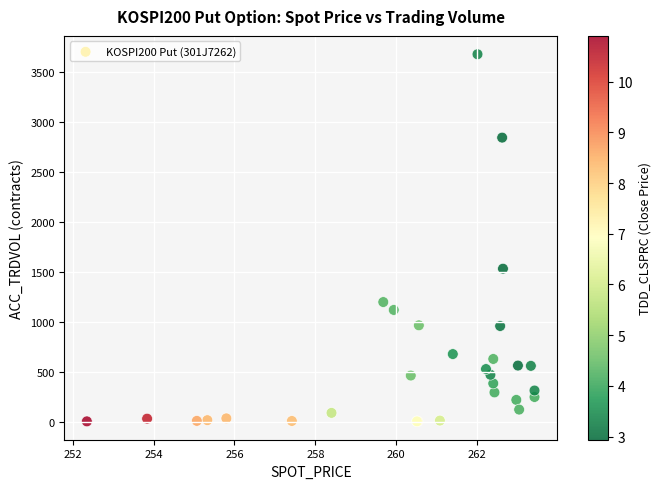

What Y value in the scatter plot is closest to 1840?

1531